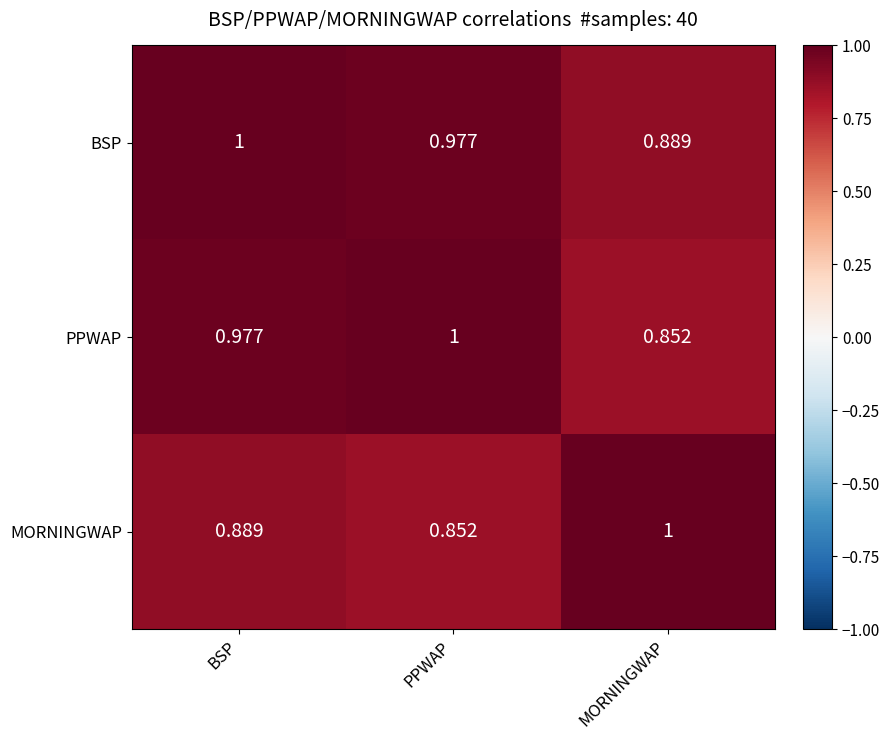

Which category has the highest value in the MORNINGWAP series?

MORNINGWAP